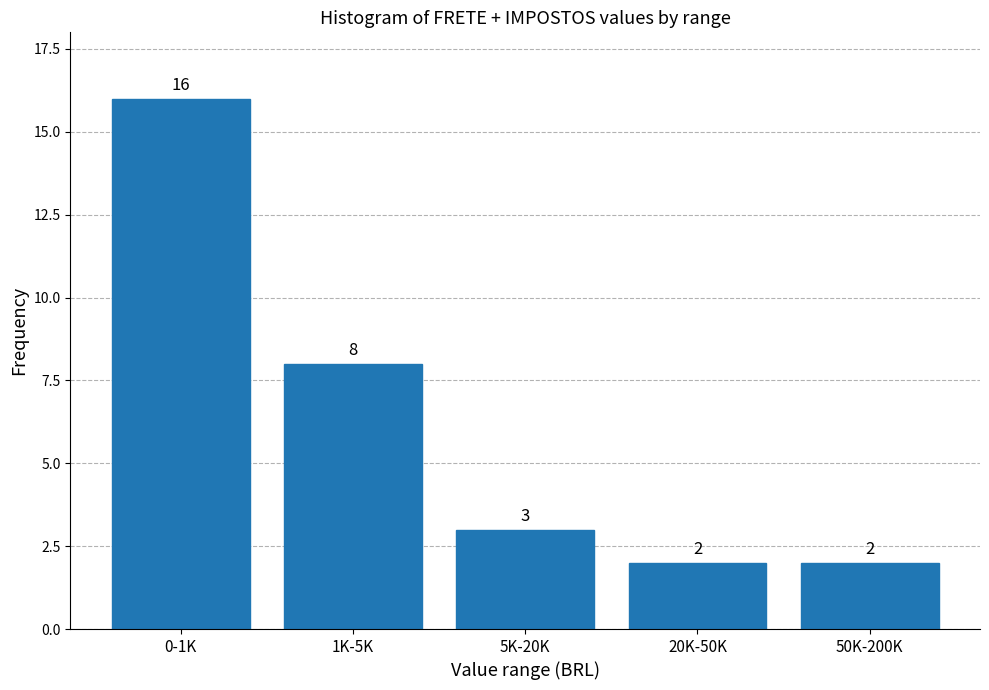

Reading left to right, transcribe all the data shown in this chart.

0-1K=16	1K-5K=8	5K-20K=3	20K-50K=2	50K-200K=2